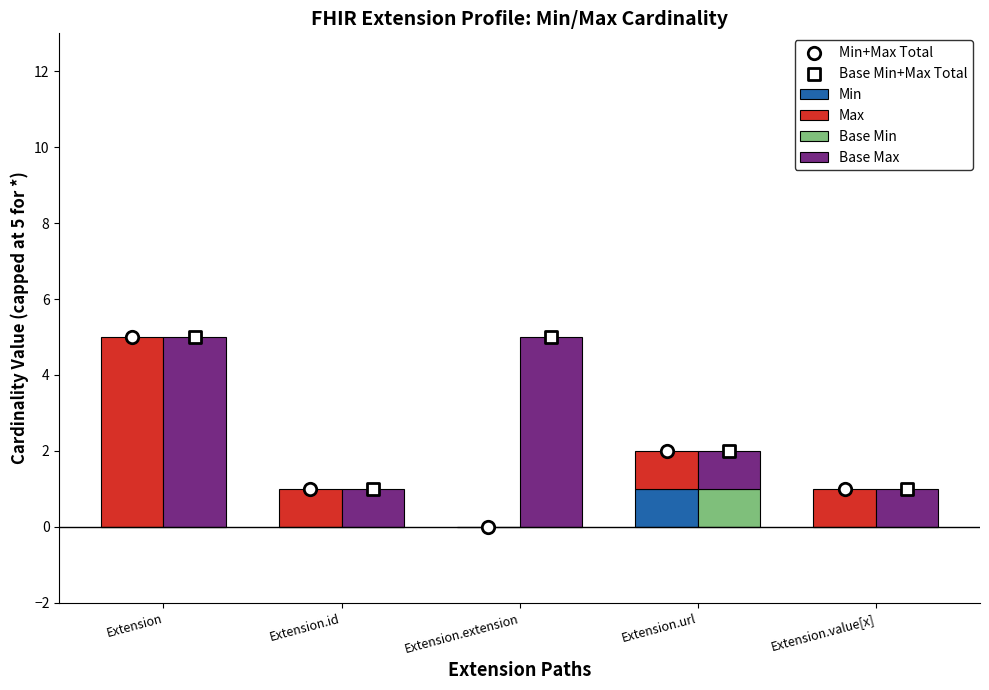

At how many categories does at least one series exceed 0?

5